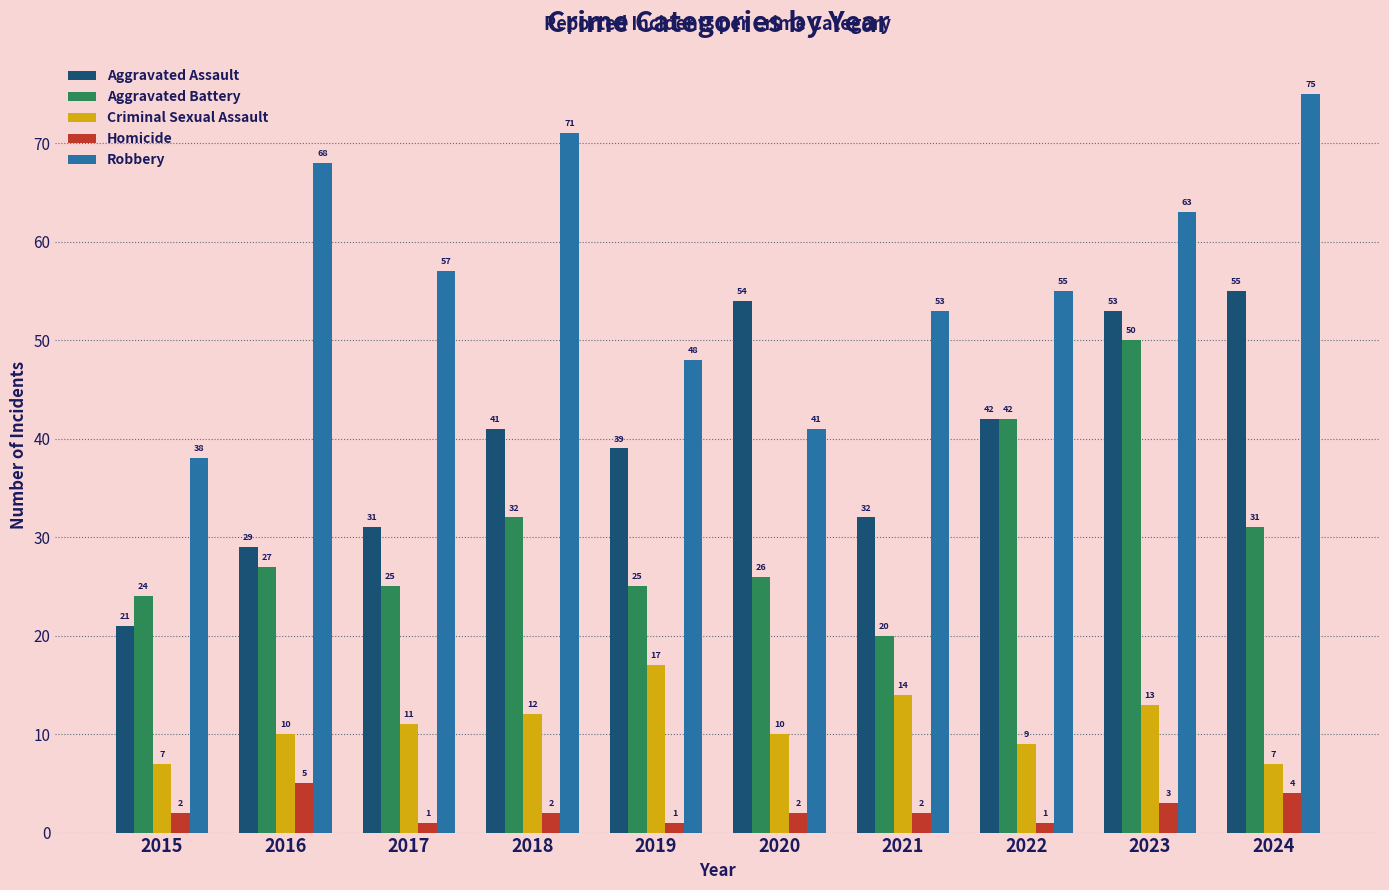

Reading right to left, what are all the values shown in this chart?

Aggravated Assault: 55	53	42	32	54	39	41	31	29	21
Aggravated Battery: 31	50	42	20	26	25	32	25	27	24
Criminal Sexual Assault: 7	13	9	14	10	17	12	11	10	7
Homicide: 4	3	1	2	2	1	2	1	5	2
Robbery: 75	63	55	53	41	48	71	57	68	38